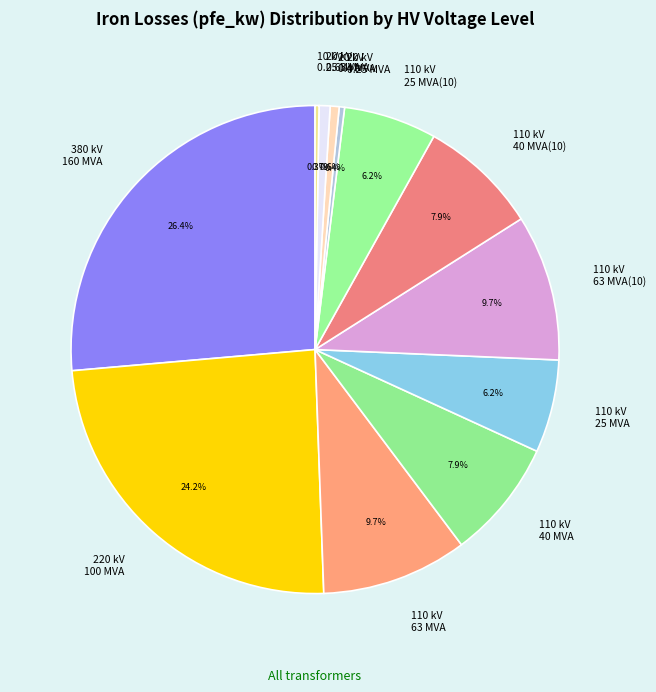

Which category has the biggest portion of the pie?

380 kV 160 MVA